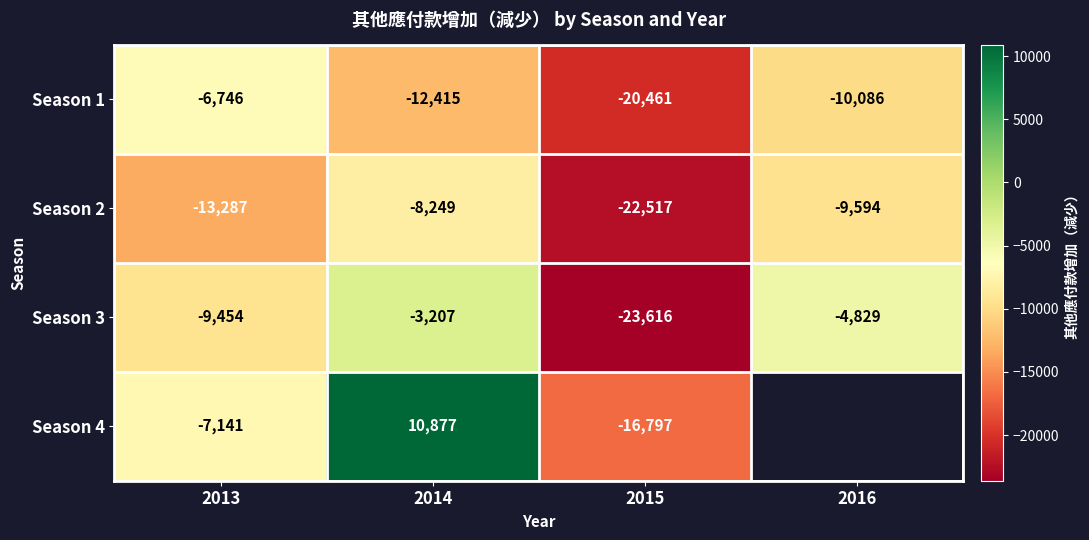

Where is Season 1 nearest to the value -13603?

2014